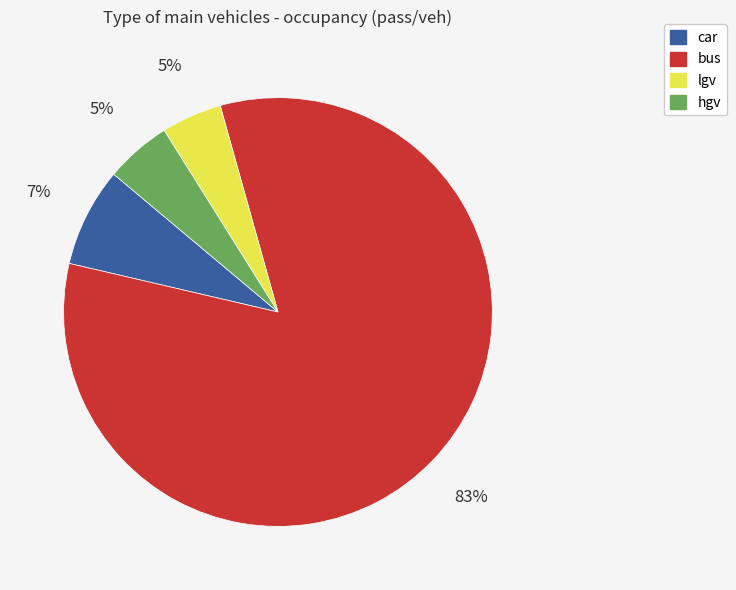

What is the ratio of the value at hgv to the value at bus?

0.1